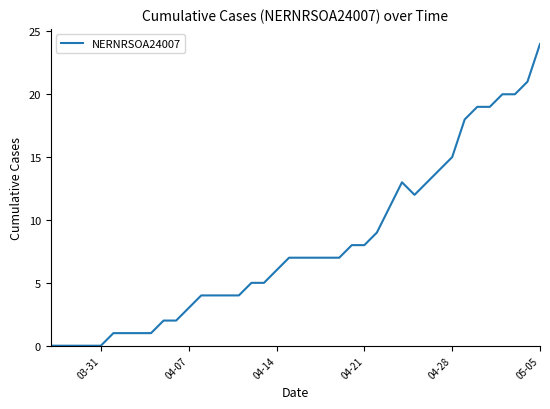

What is the maximum value shown in the chart?

24